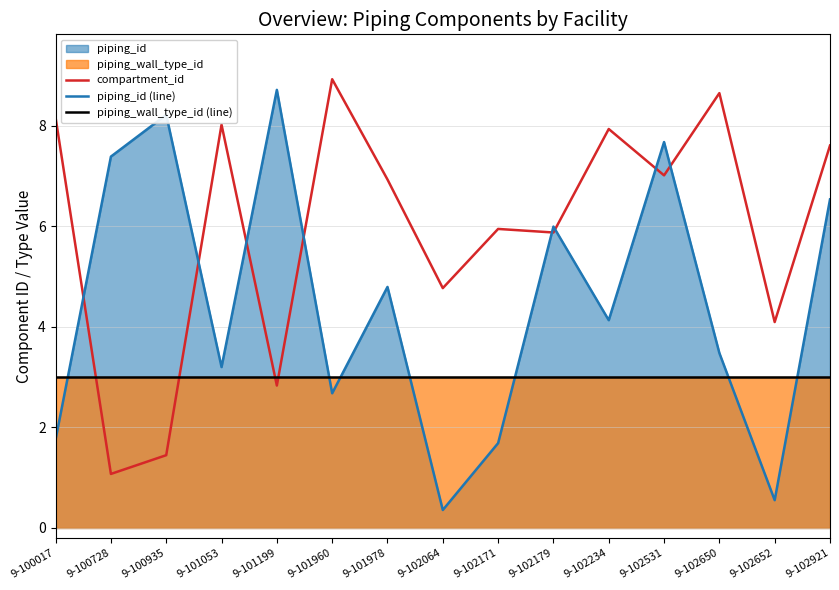

After their last crossing, which series has the higher values: piping_wall_type_id (line) or compartment_id?

compartment_id